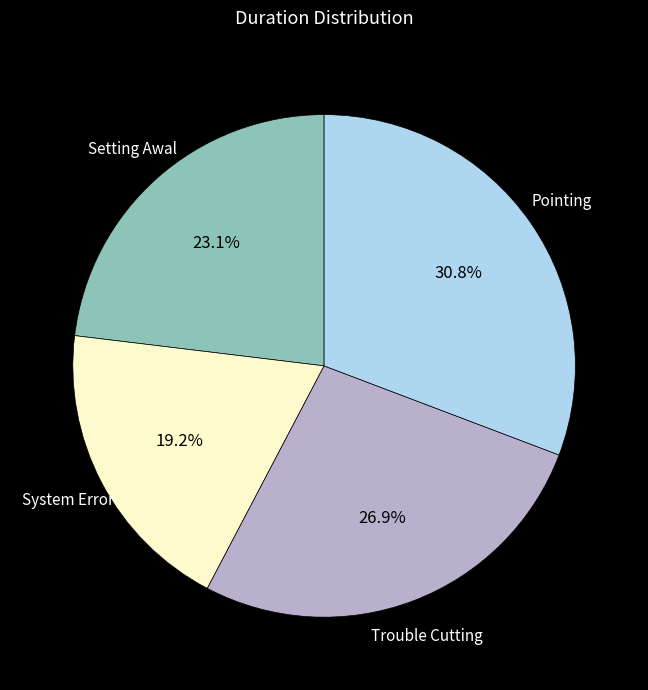

What is the smallest slice in the pie chart?

System Error